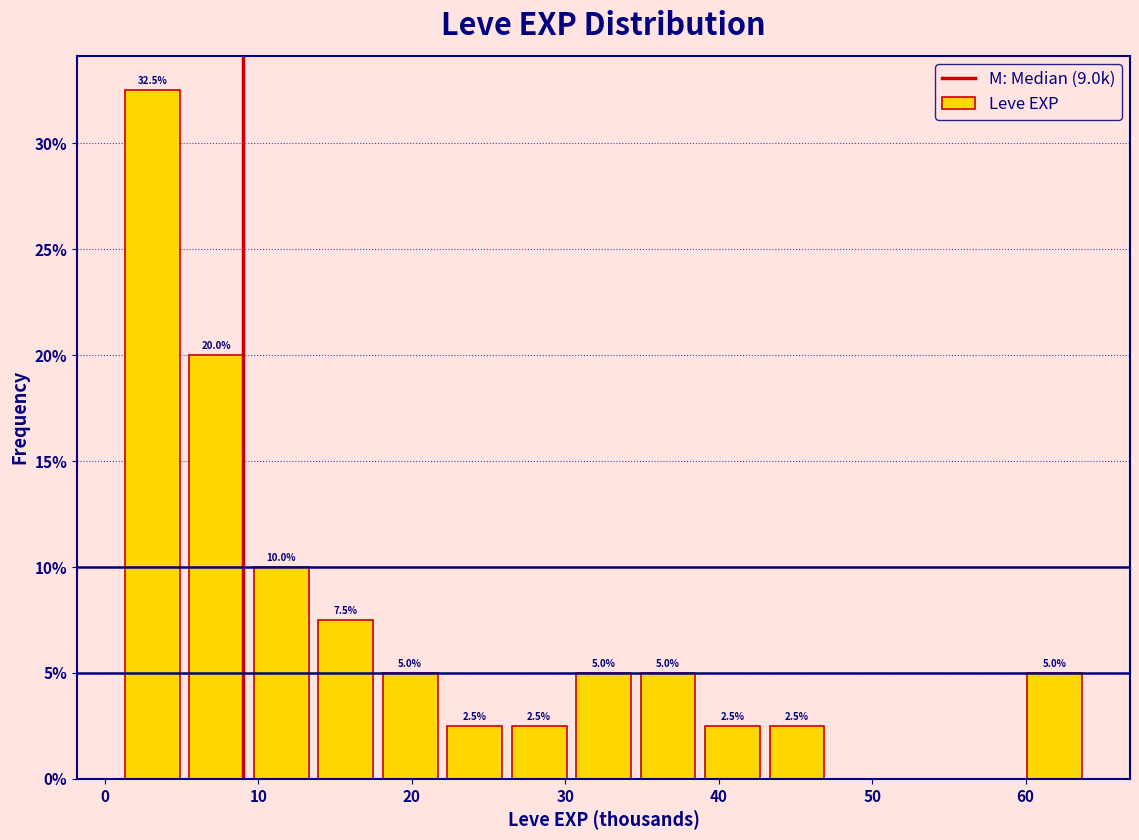

Over which range of the x-axis is the bar tallest?

1.0 to 5.2